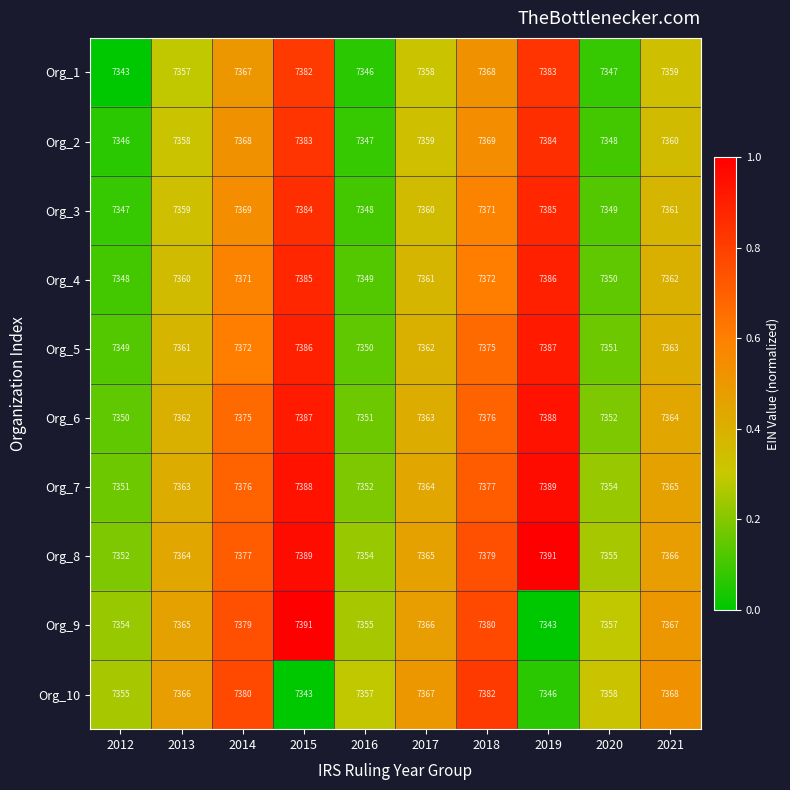

What is the spread (max minus min) of values at 2017?

9